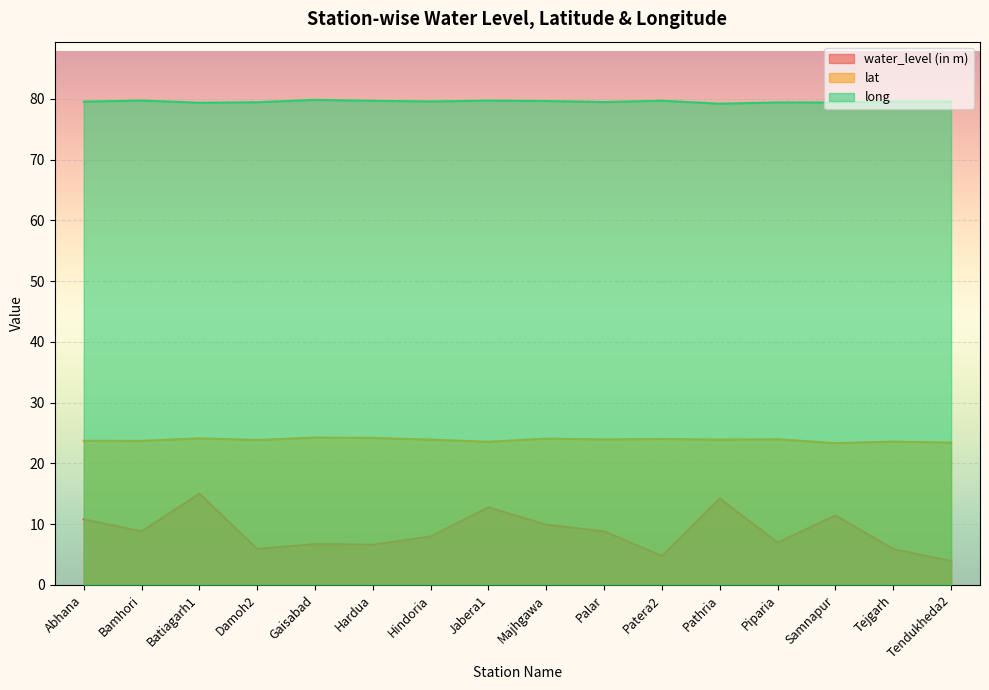

What is the value of the water_level (in m) point at the 4th from the left?

5.9